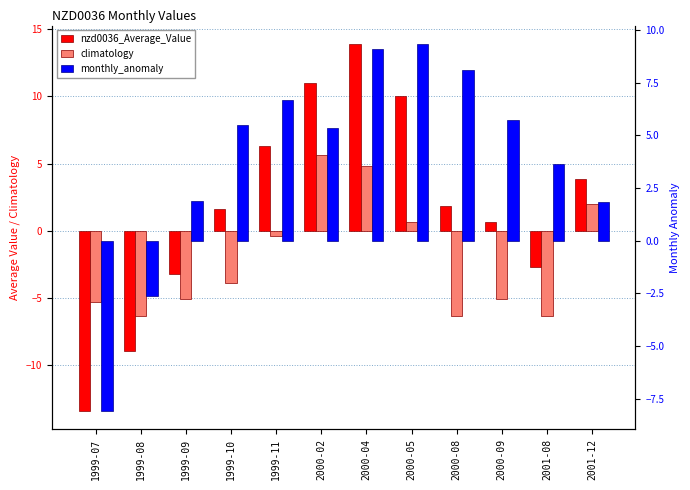

The nzd0036_Average_Value series shows 1.2 at 2000-09. True or false?

False